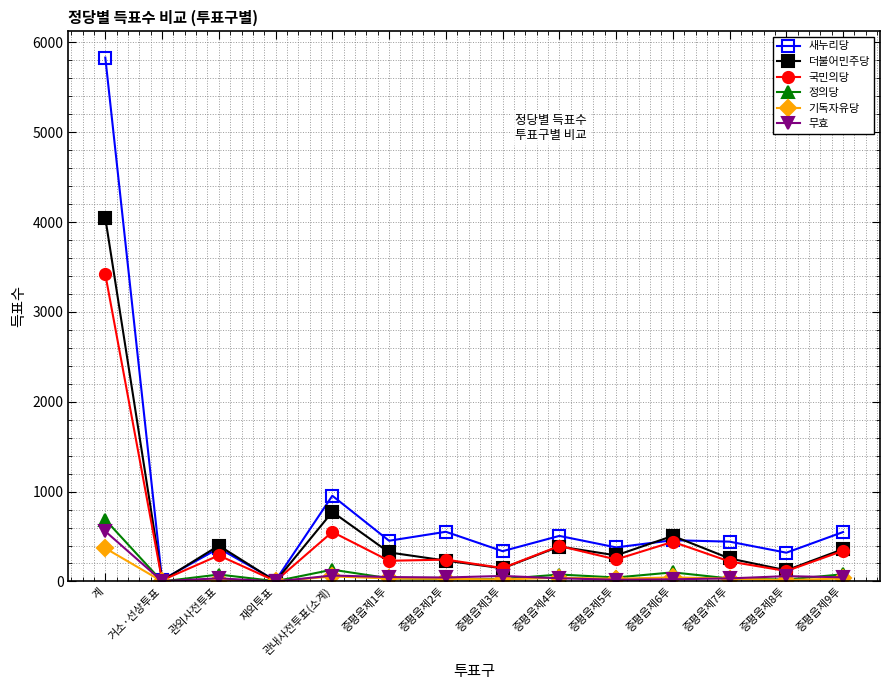

Which series changed the most between 관내사전투표(소계) and 증평읍제1투?

새누리당